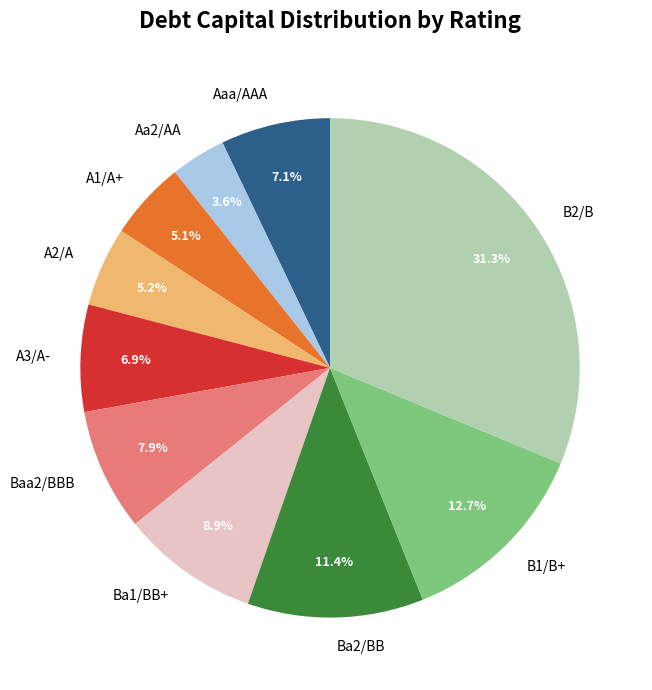

Which has a higher value, A1/A+ or Aa2/AA?

A1/A+